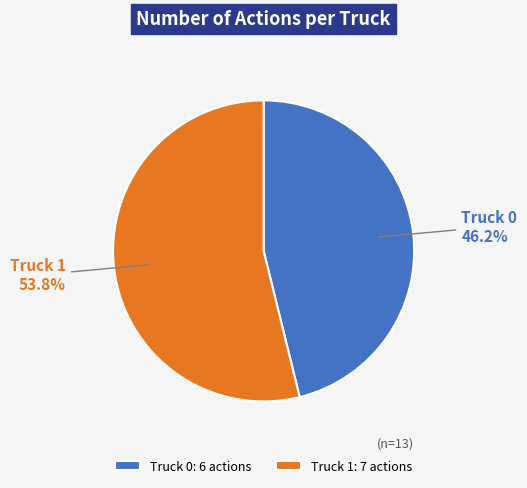

What is the largest slice in the pie chart?

Truck 1